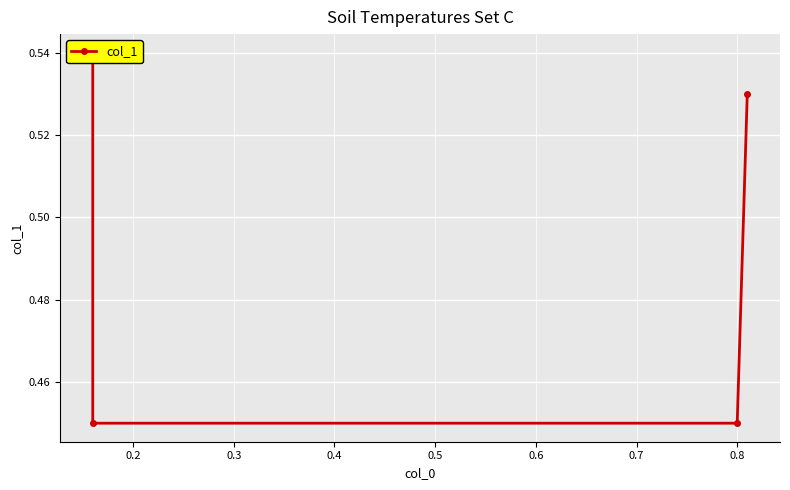

Between 0.2 and 0.4, which is larger?

0.4